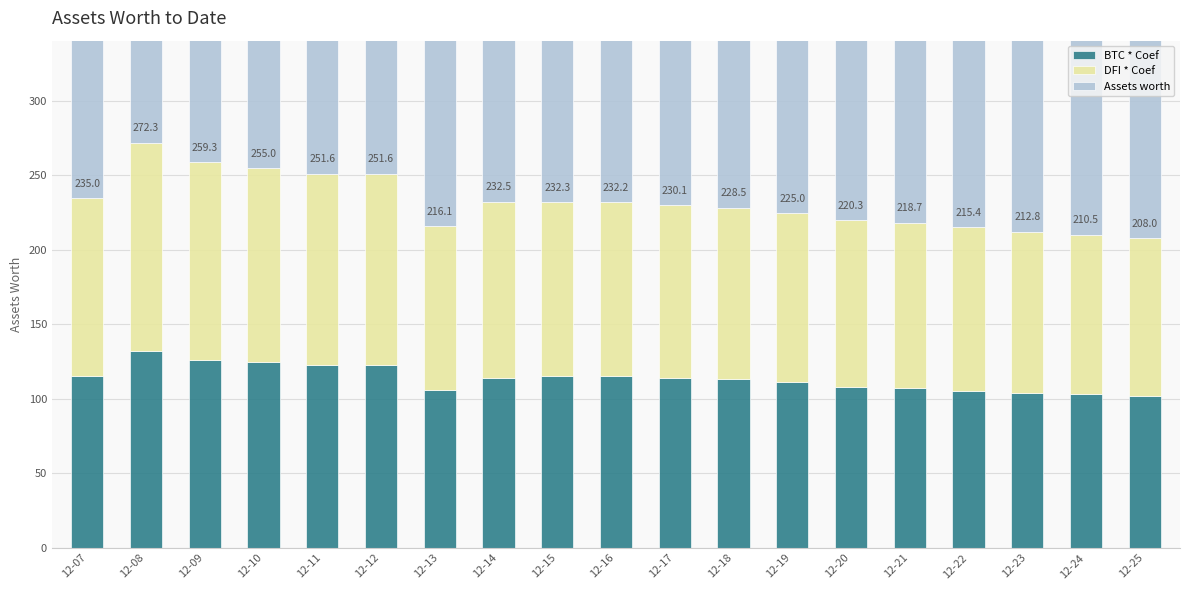

What are all the series names shown in the legend?

BTC * Coef, DFI * Coef, Assets worth